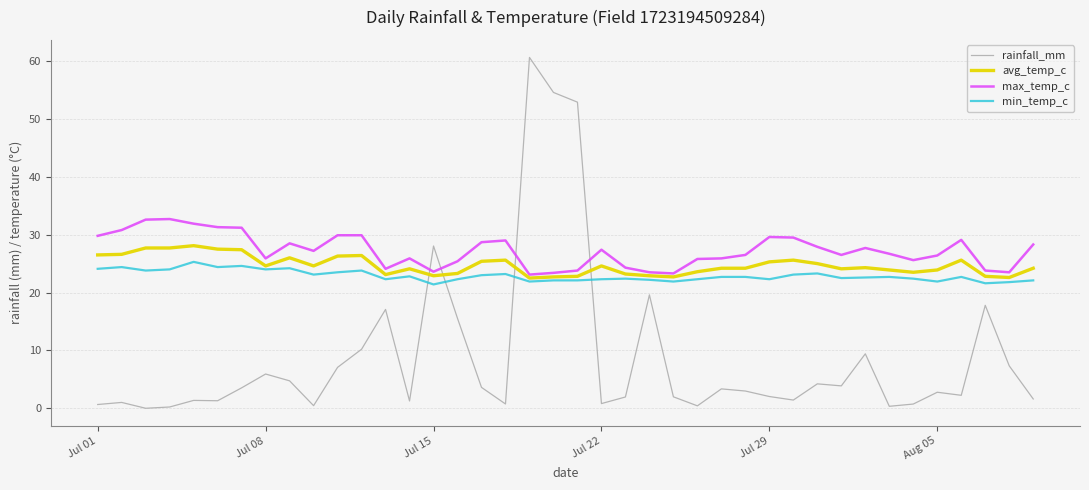

List the series in order of their peak value, highest first.

rainfall_mm, max_temp_c, avg_temp_c, min_temp_c